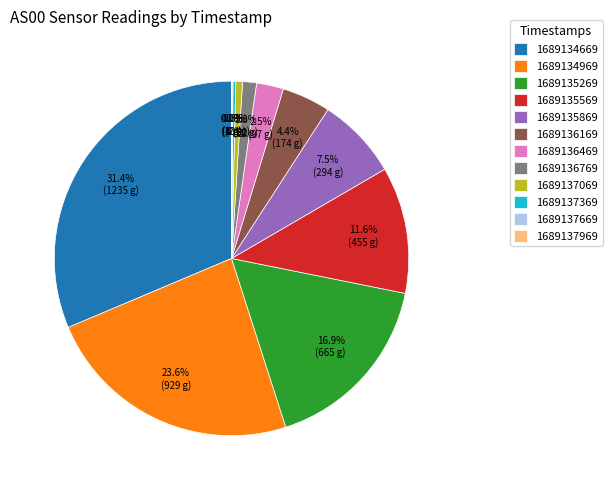

Does any single category account for the majority?

No